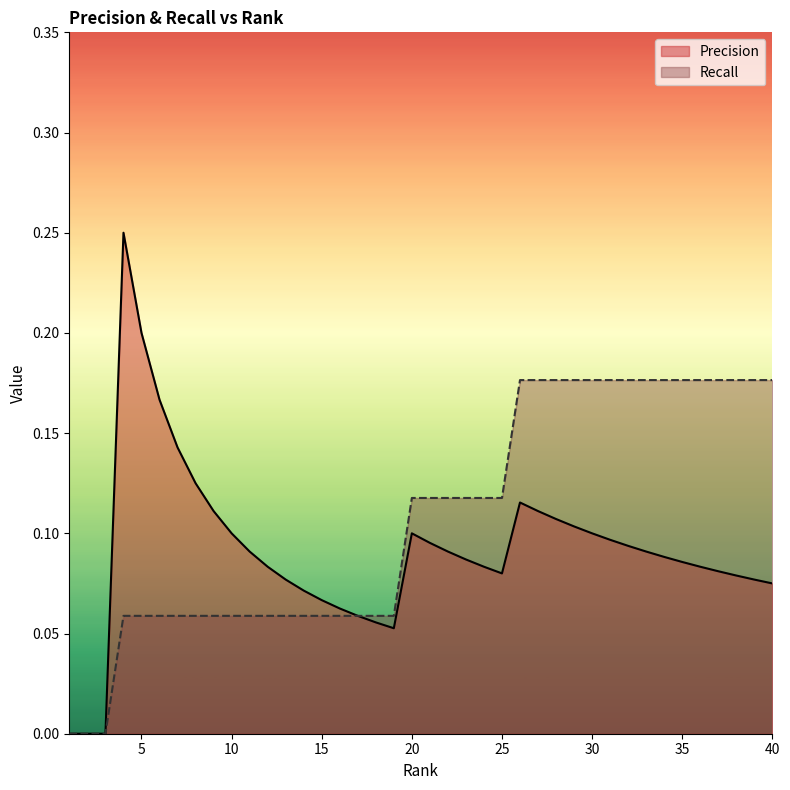

Reading right to left, transcribe all the data shown in this chart.

Precision: 40=0.1	39=0.1	38=0.1	37=0.1	36=0.1	35=0.1	34=0.1	33=0.1	32=0.1	31=0.1	30=0.1	29=0.1	28=0.1	27=0.1	26=0.1	25=0.1	24=0.1	23=0.1	22=0.1	21=0.1	20=0.1	19=0.1	18=0.1	17=0.1	16=0.1	15=0.1	14=0.1	13=0.1	12=0.1	11=0.1	10=0.1	9=0.1	8=0.1	7=0.1	6=0.2	5=0.2	4=0.2	3=0.0	2=0.0	1=0.0
Recall: 40=0.2	39=0.2	38=0.2	37=0.2	36=0.2	35=0.2	34=0.2	33=0.2	32=0.2	31=0.2	30=0.2	29=0.2	28=0.2	27=0.2	26=0.2	25=0.1	24=0.1	23=0.1	22=0.1	21=0.1	20=0.1	19=0.1	18=0.1	17=0.1	16=0.1	15=0.1	14=0.1	13=0.1	12=0.1	11=0.1	10=0.1	9=0.1	8=0.1	7=0.1	6=0.1	5=0.1	4=0.1	3=0.0	2=0.0	1=0.0